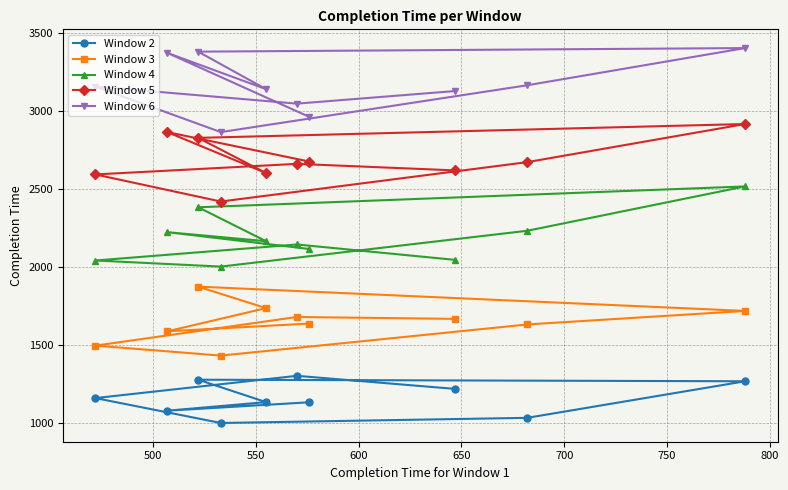

Does the chart have visible grid lines?

Yes